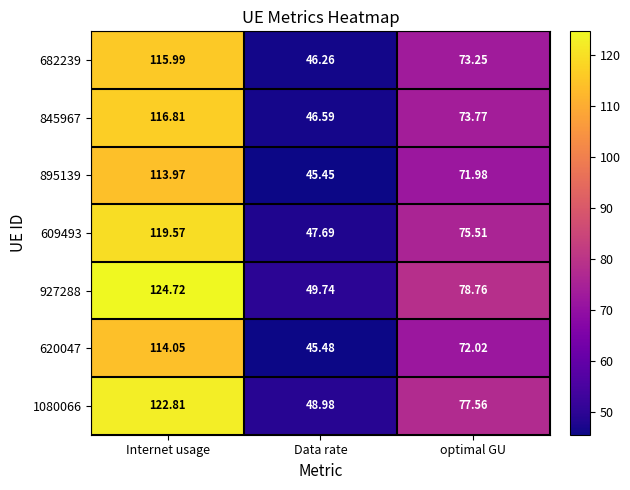

Which category has the highest value in the 927288 series?

Internet usage